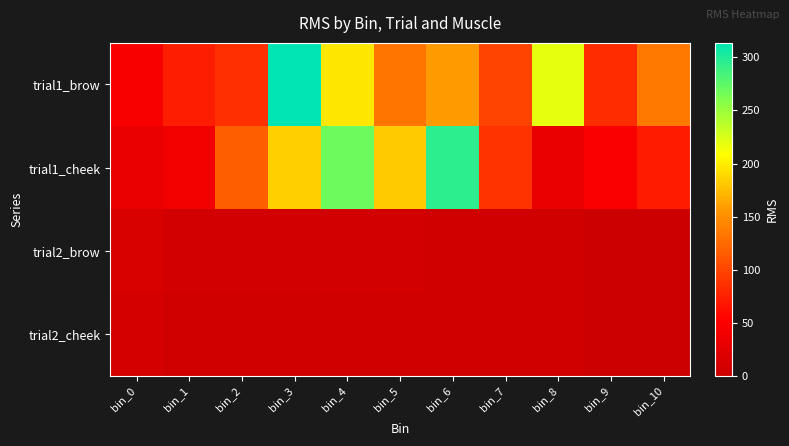

Reading left to right, extract all data points from this chart.

trial1_brow: bin_0=45.9	bin_1=72.8	bin_2=84.6	bin_3=313.7	bin_4=196.9	bin_5=133.1	bin_6=157.1	bin_7=98.9	bin_8=218.9	bin_9=82.6	bin_10=135.0
trial1_cheek: bin_0=31.8	bin_1=40.3	bin_2=117.0	bin_3=184.2	bin_4=268.4	bin_5=181.9	bin_6=294.8	bin_7=87.6	bin_8=31.1	bin_9=48.2	bin_10=71.8
trial2_brow: bin_0=14.2	bin_1=6.8	bin_2=6.5	bin_3=7.9	bin_4=6.4	bin_5=8.5	bin_6=5.7	bin_7=5.2	bin_8=5.9	bin_9=0.0	bin_10=0.0
trial2_cheek: bin_0=8.8	bin_1=5.0	bin_2=5.3	bin_3=5.5	bin_4=3.5	bin_5=4.3	bin_6=4.2	bin_7=3.6	bin_8=6.1	bin_9=0.0	bin_10=0.0